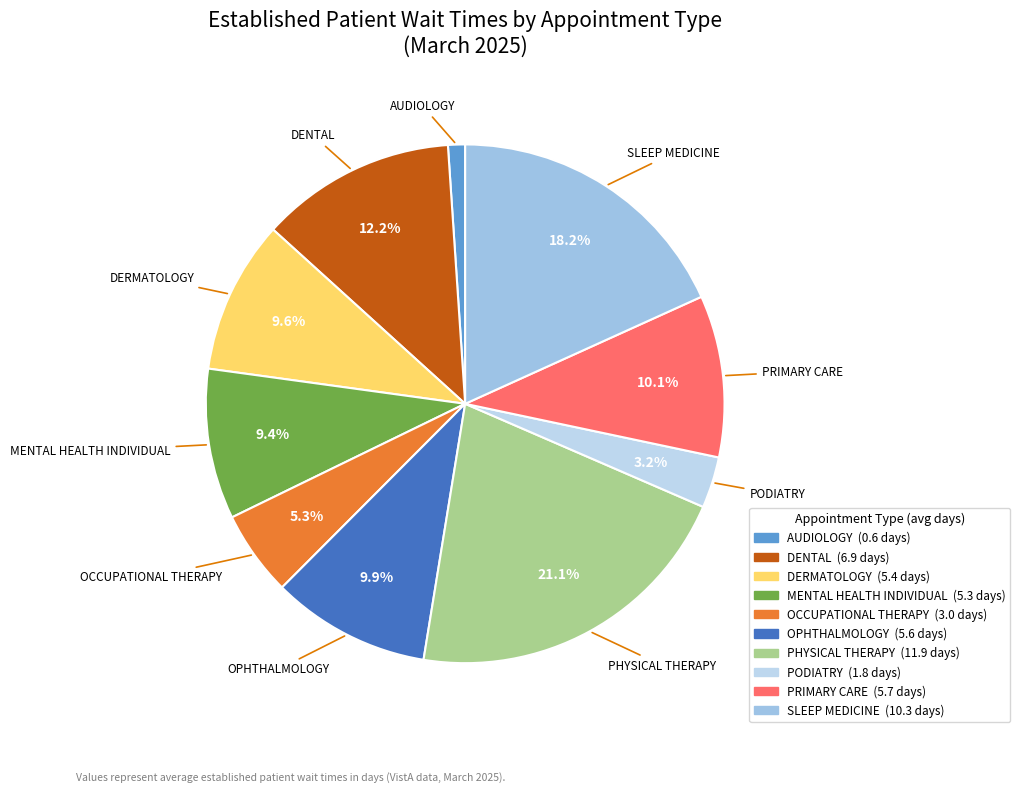

Which has a higher value, OPHTHALMOLOGY or SLEEP MEDICINE?

SLEEP MEDICINE